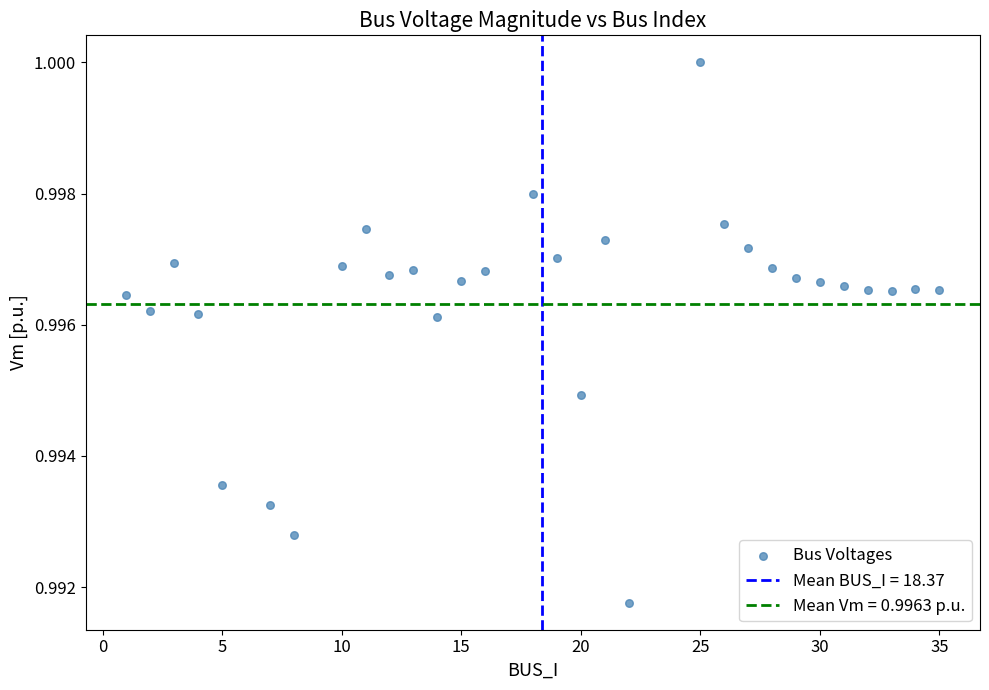

What is the range of X values (max minus min)?

34.0